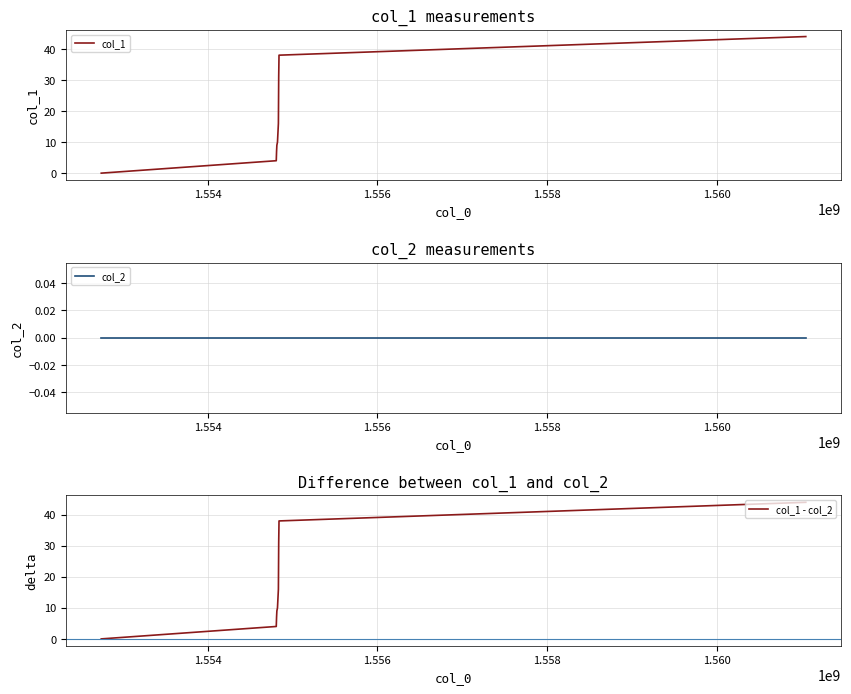

How many values in the col_1 series are below 10?

4